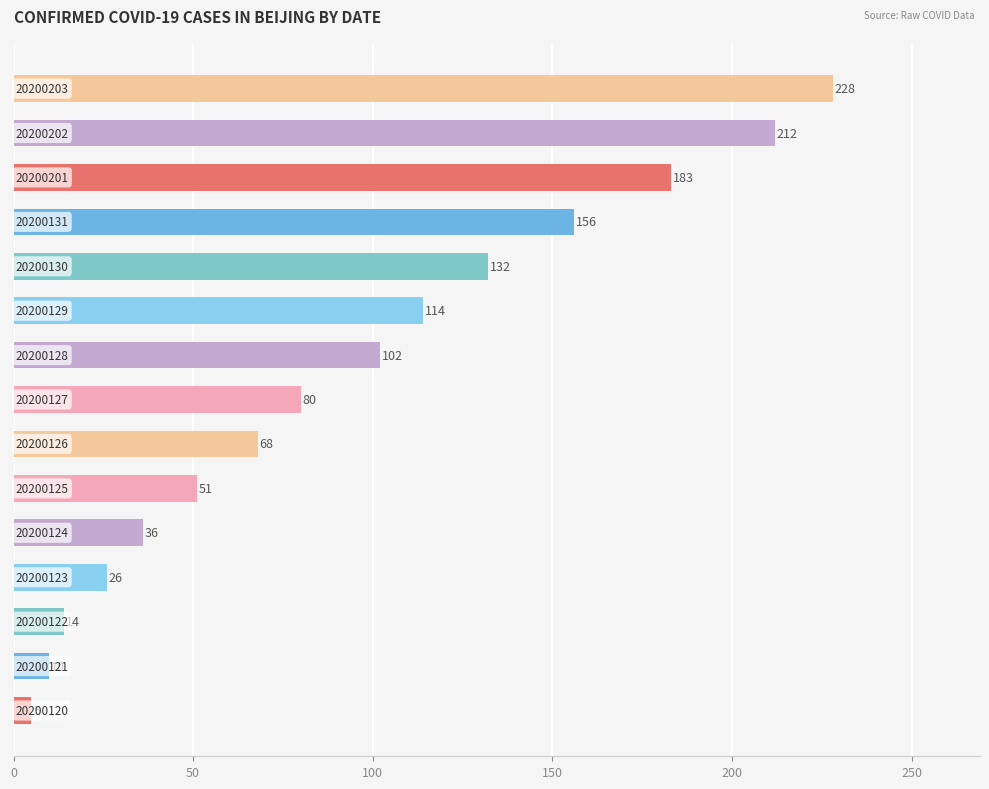

What is the value of the 5th bar from the top?

132